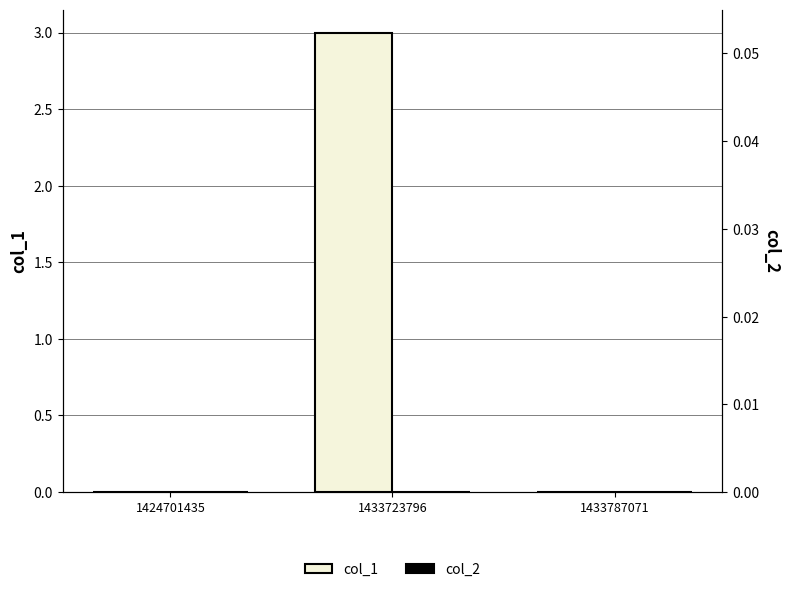

How many bars are there in total?

6